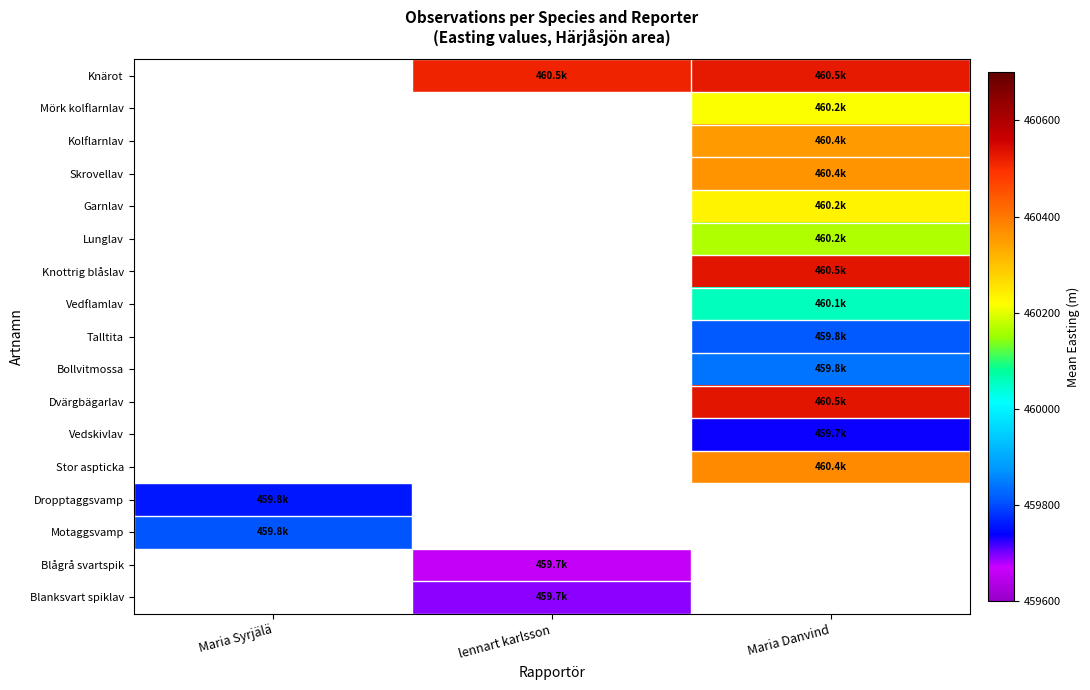

How many distinct data groups are displayed?

17